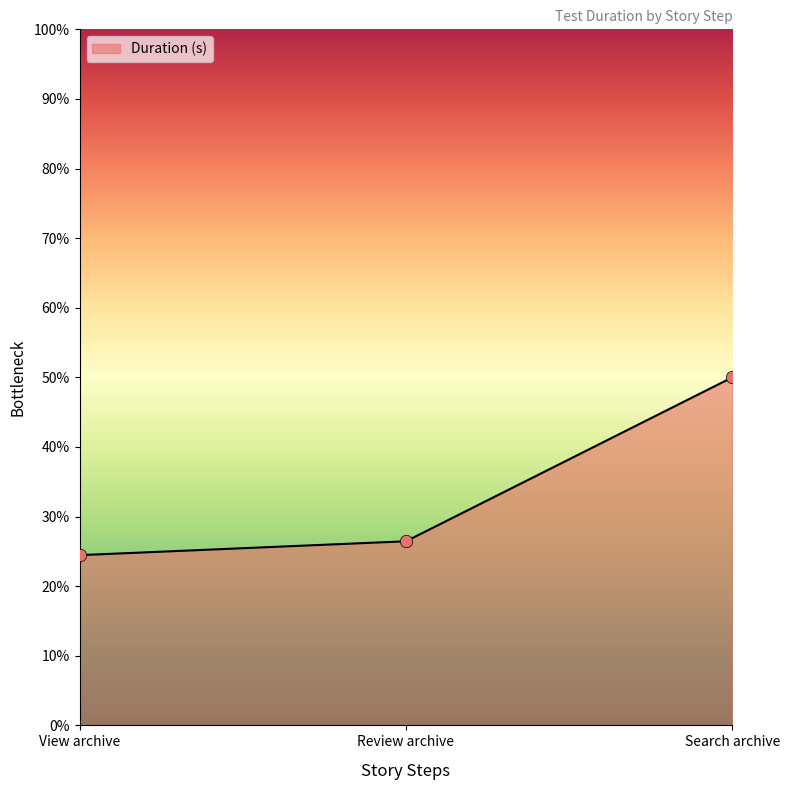

Which has a higher value, Search archive or Review archive?

Search archive